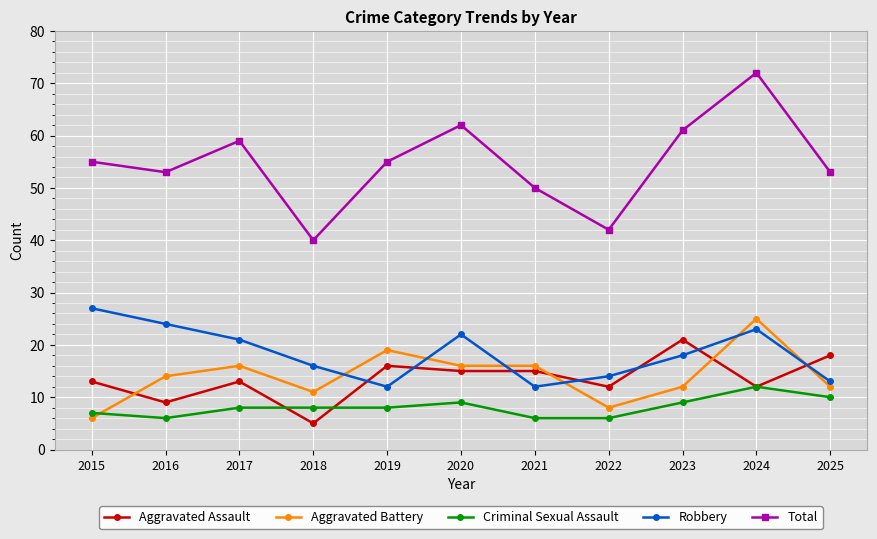

True or false: Aggravated Battery and Total intersect in this chart.

False